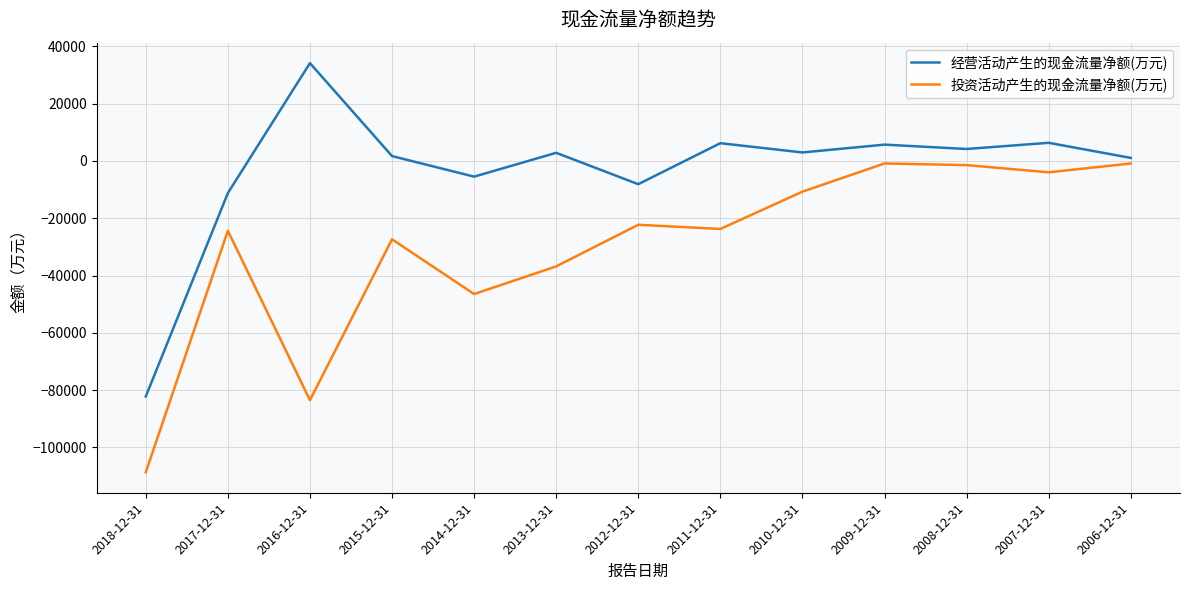

At which label is 投资活动产生的现金流量净额(万元) closest to -54789?

2014-12-31